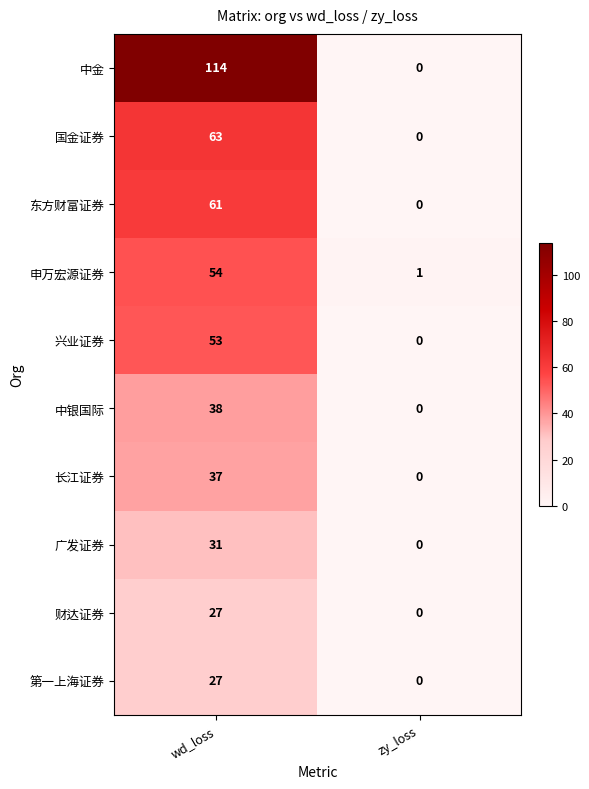

What is the maximum value shown in the chart?

114